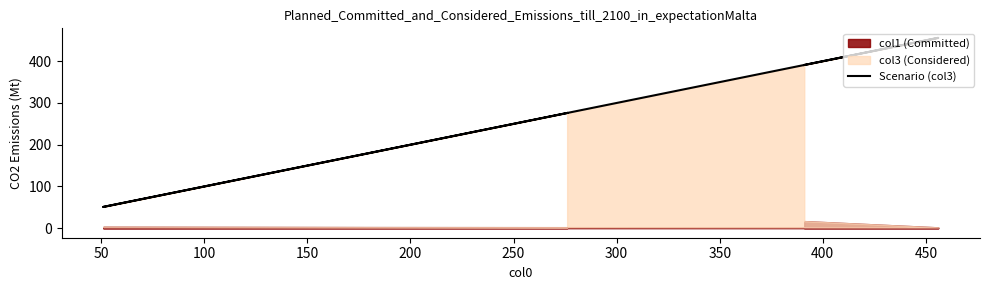

What is the maximum value shown in the chart?

456